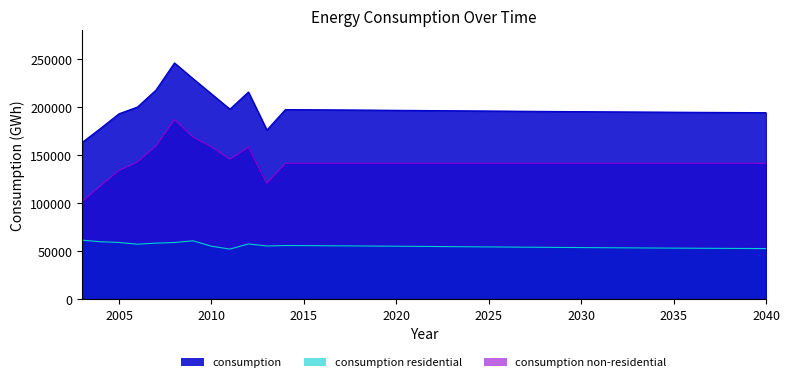

True or false: consumption non-residential and consumption residential cross at least once.

False